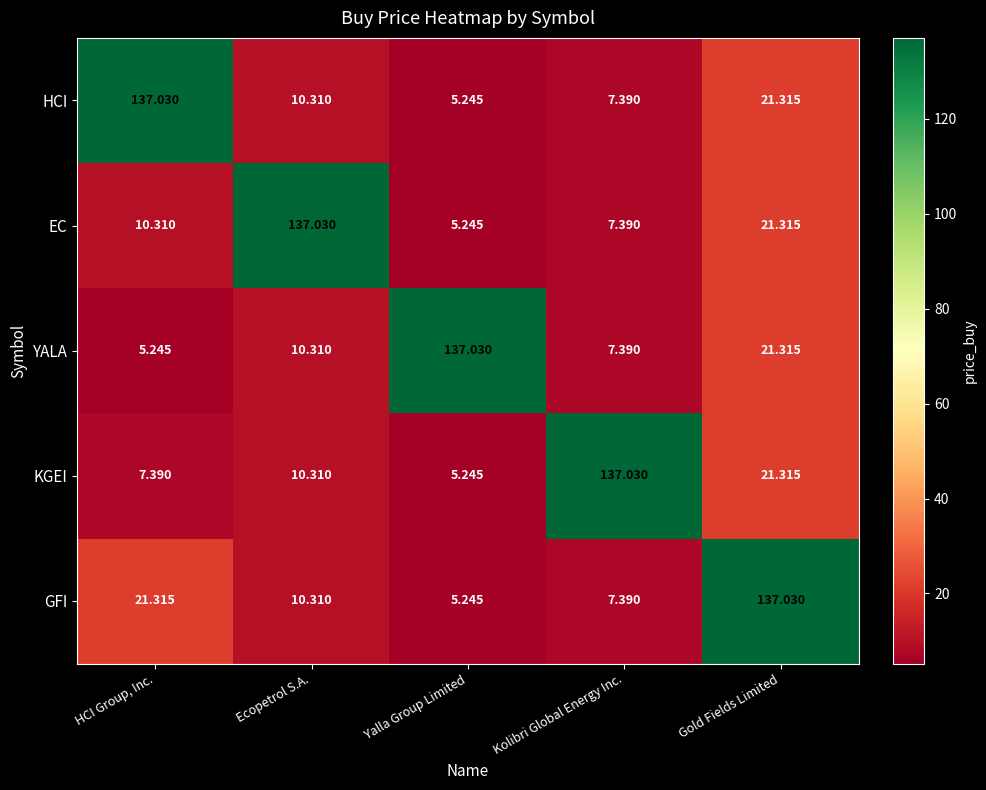

At which category is the sum across all series the highest?

Gold Fields Limited